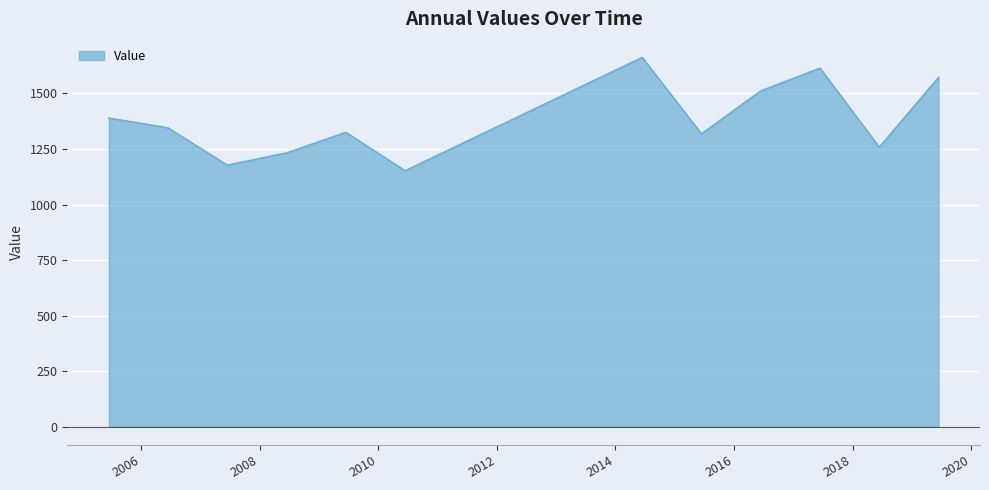

What is the maximum value shown in the chart?

1662.7